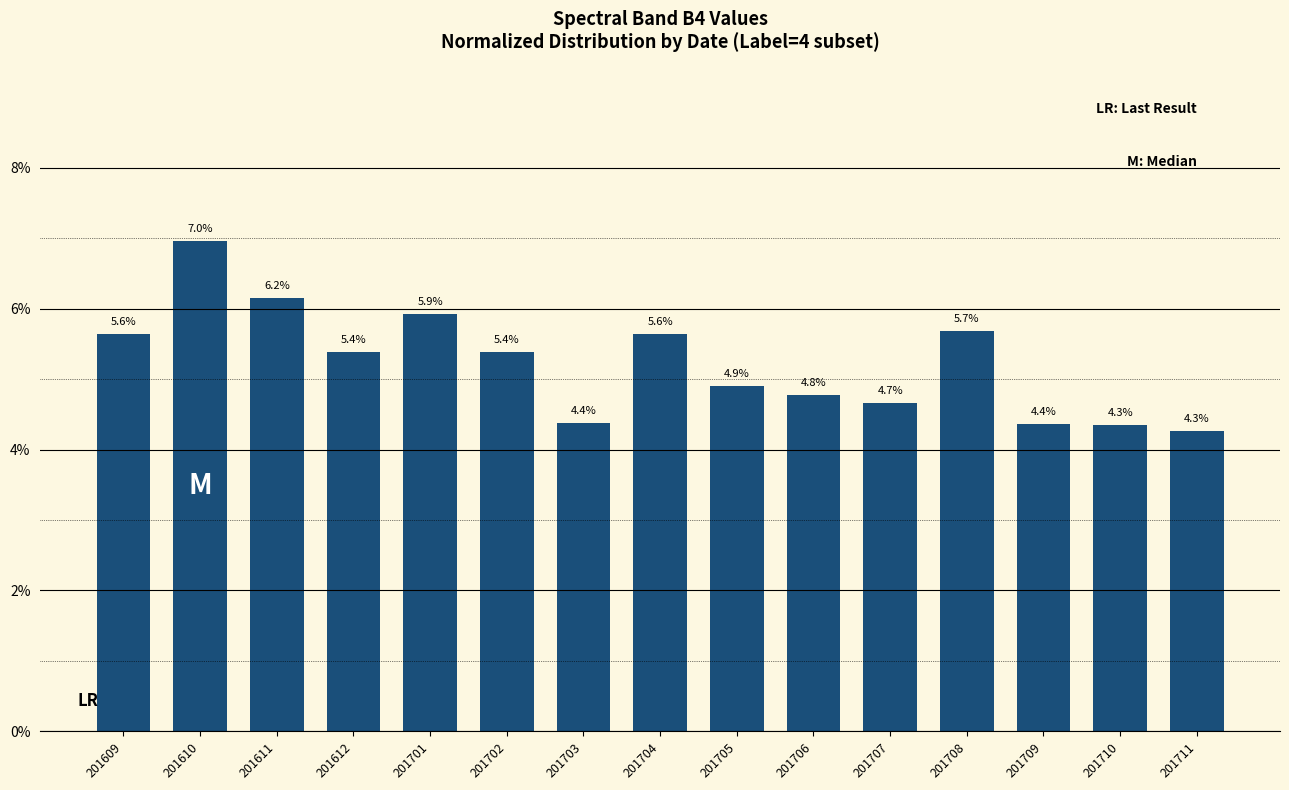

How many data points does each series have?

15